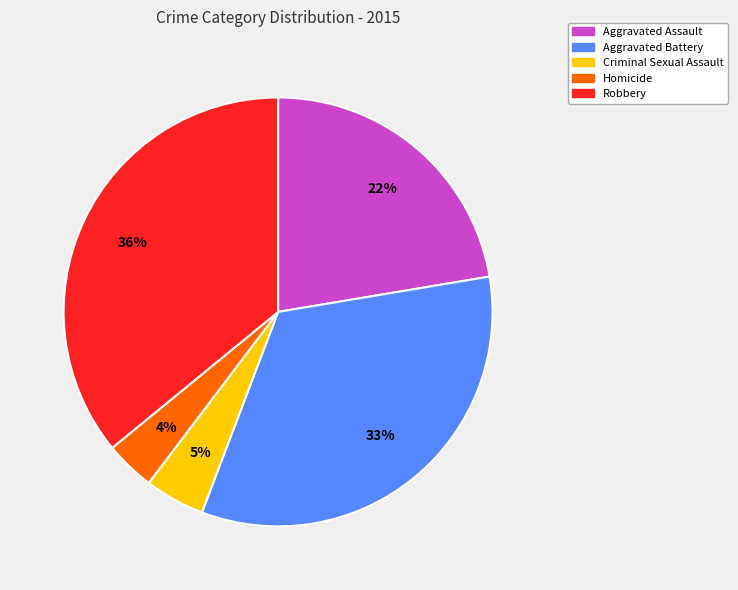

Between Homicide and Aggravated Assault, which is larger?

Aggravated Assault